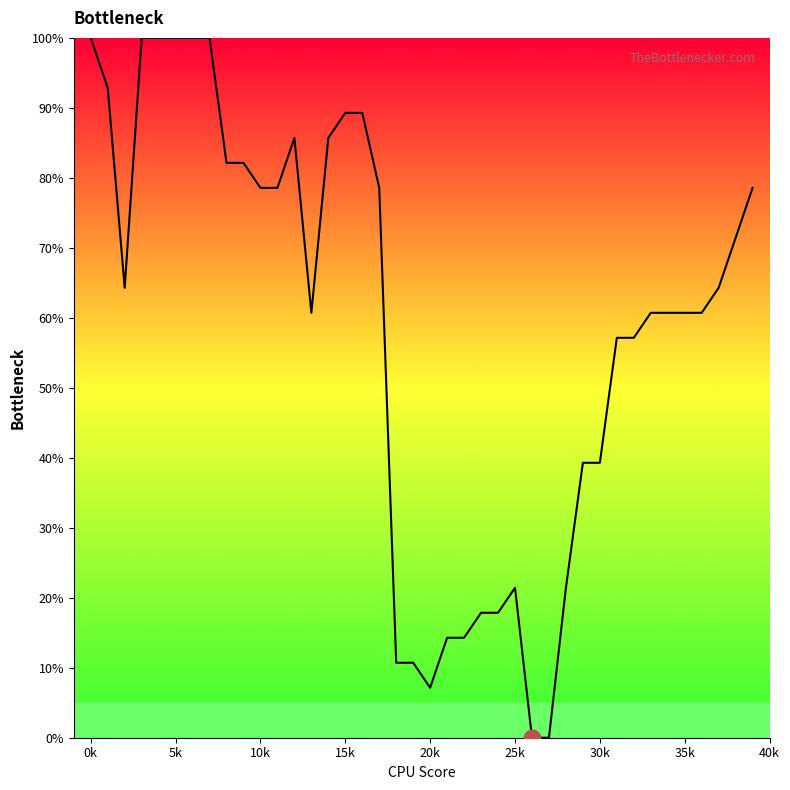

How many interior local peaks (higher than both neighbors) does the data have?

2